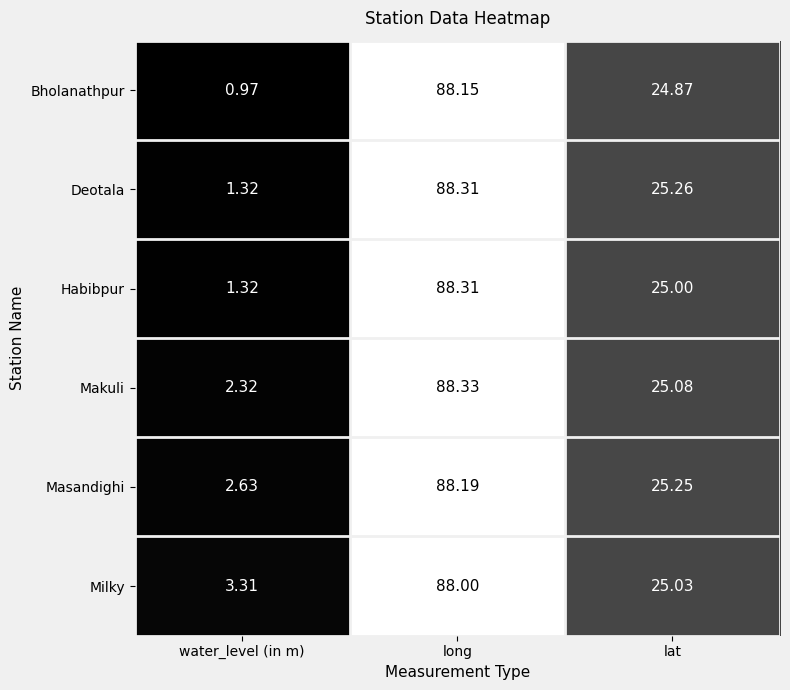

Which category has the highest value in the Milky series?

long